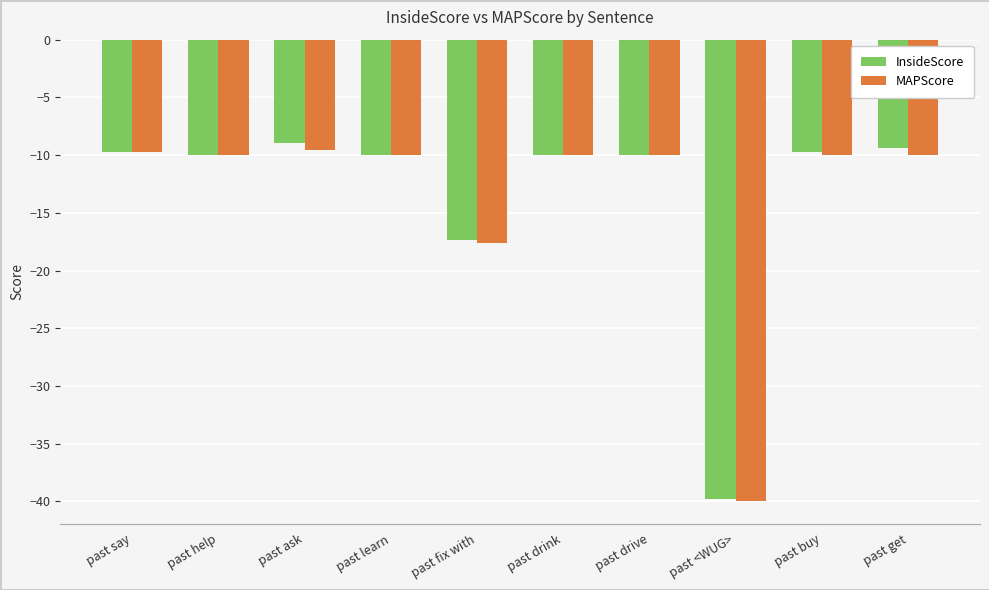

At which label does InsideScore first exceed -9?

past ask